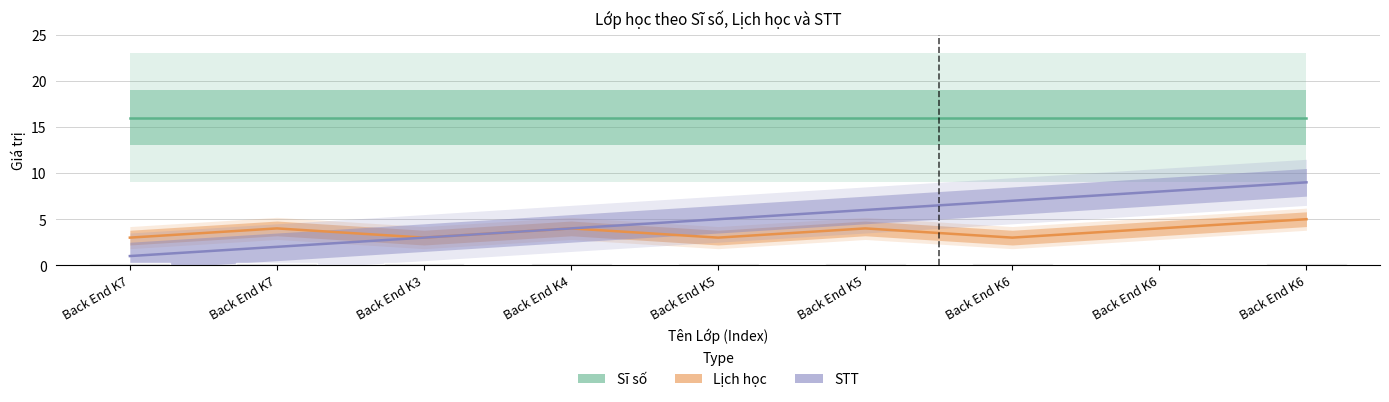

What is the difference between the Lịch học values at Back End K5 and Back End K6?

1